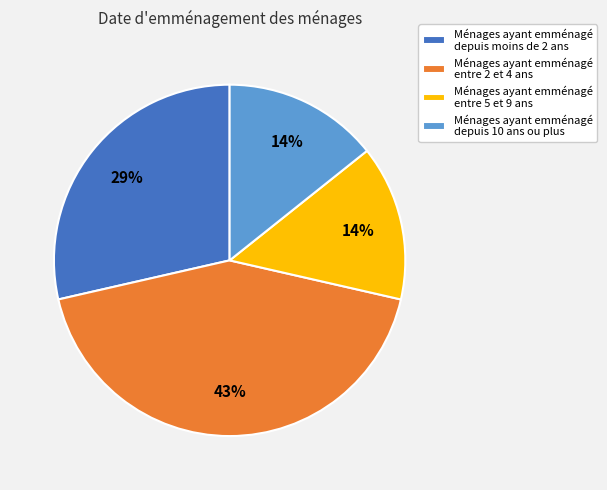

To the nearest percent, what percentage of the pie is Ménages ayant emménagé depuis 10 ans ou plus?

14%